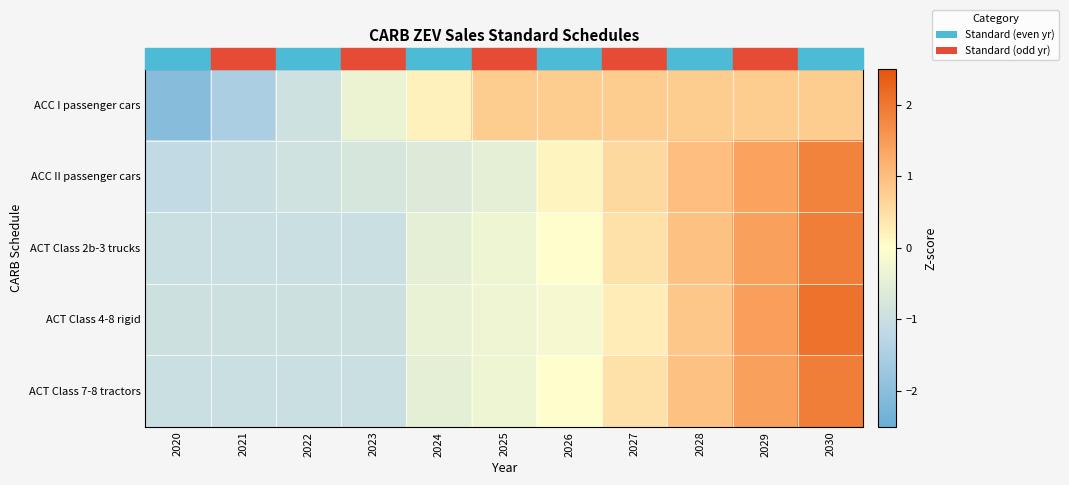

At which category is the sum across all series the highest?

2030